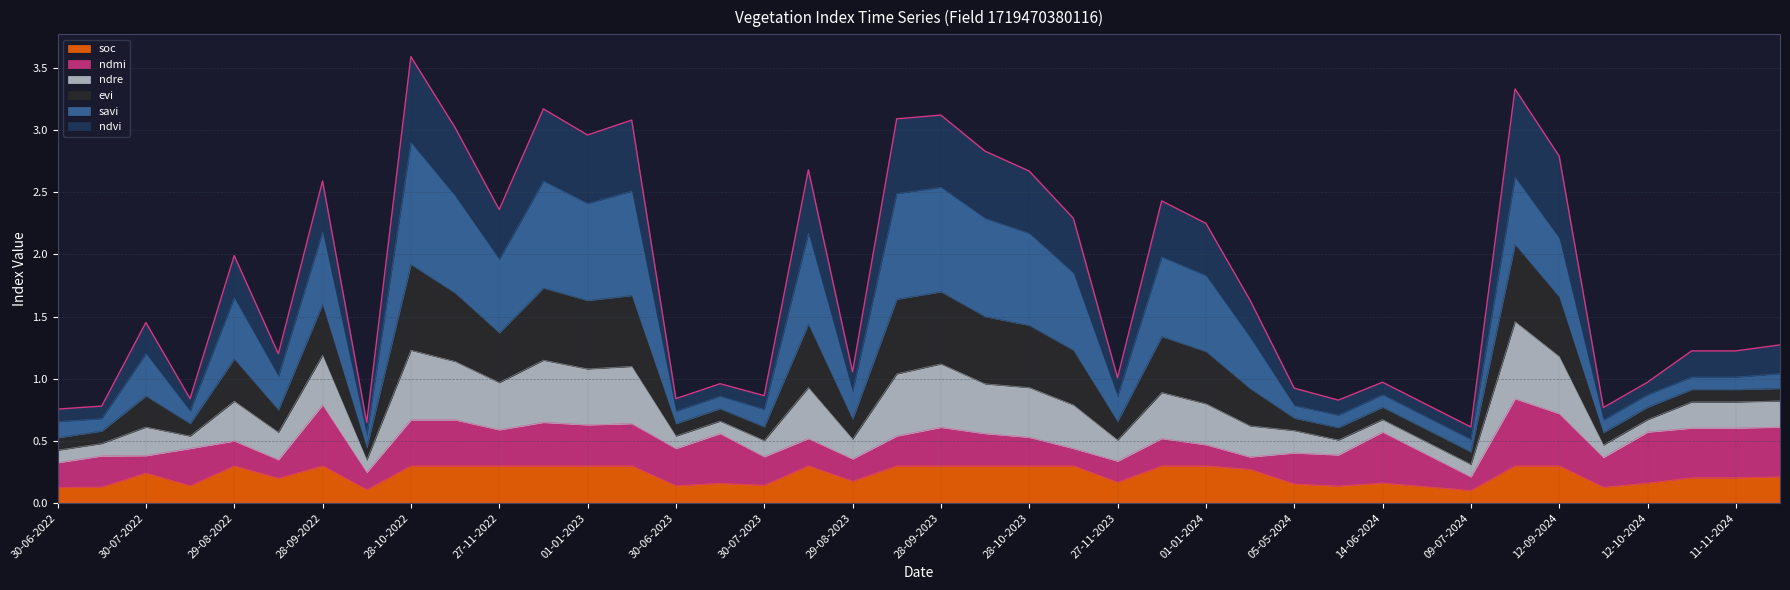

True or false: soc has a value of 0.2 at 29-08-2023.

True